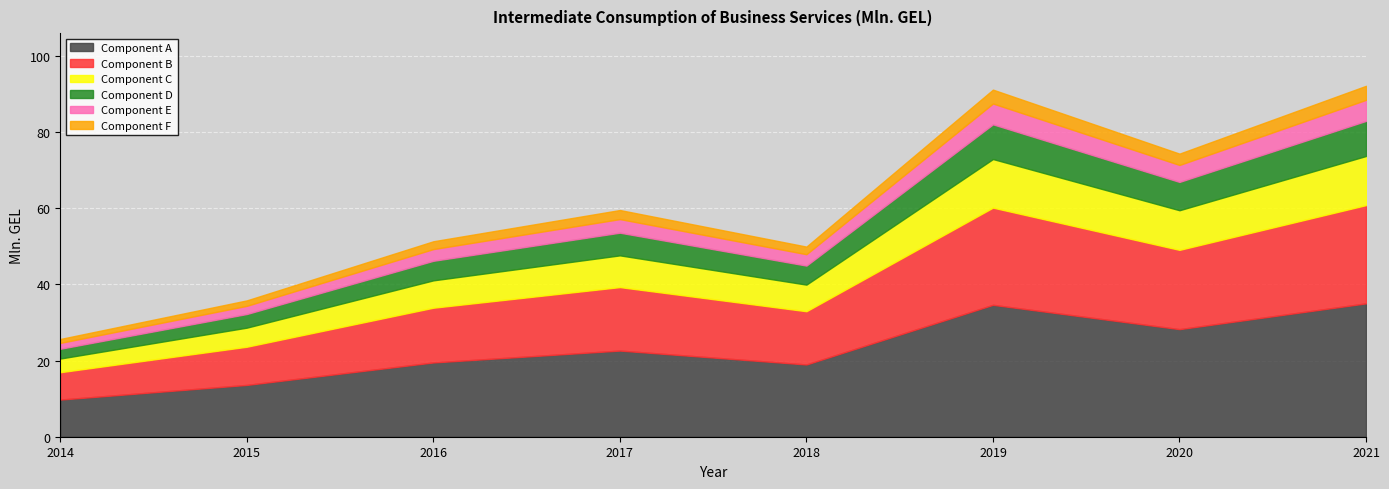

Reading left to right, transcribe all the data shown in this chart.

25.7	35.8	51.3	59.5	49.9	91.1	74.3	92.1